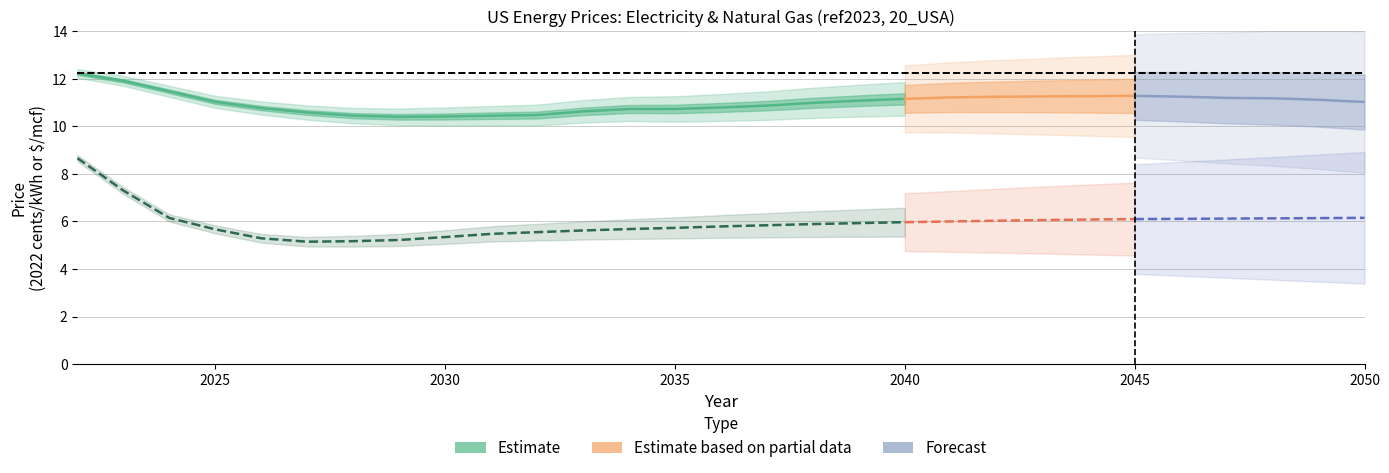

At how many categories does at least one series exceed 11?

16